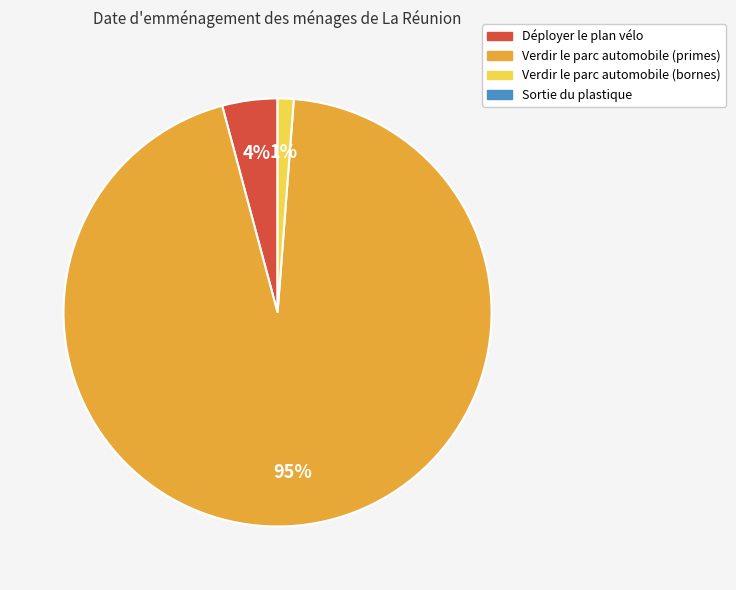

To the nearest percent, what is the average slice percentage?

33%